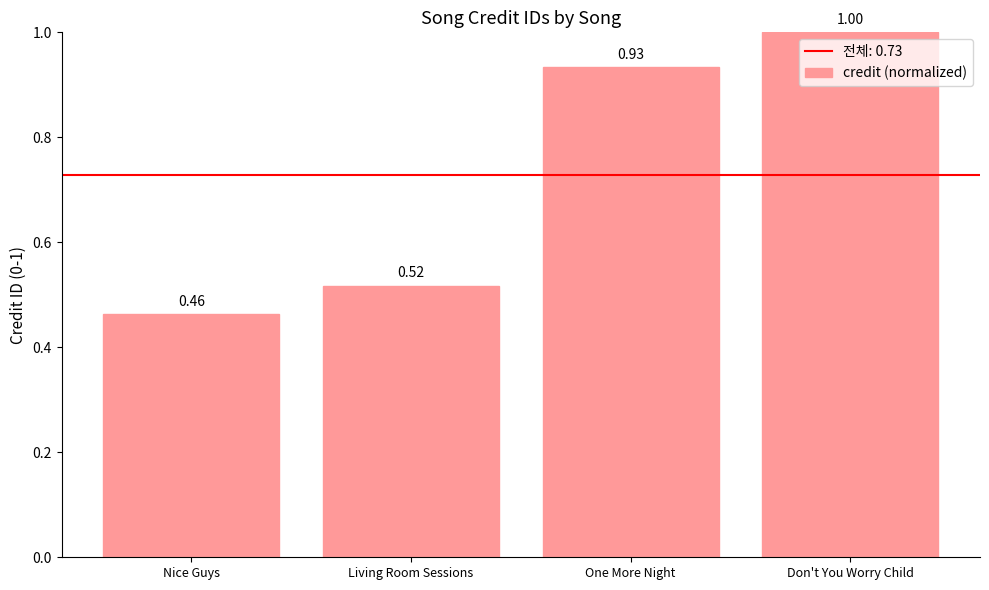

At which category does the chart reach its minimum across all series?

Nice Guys